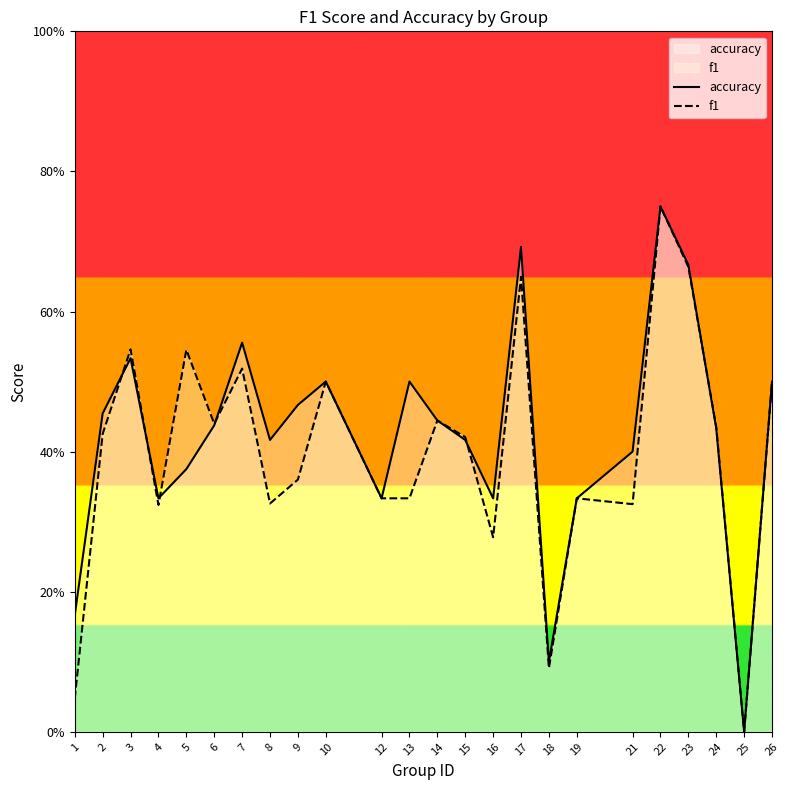

The accuracy series shows 0.4 at 15. True or false?

True